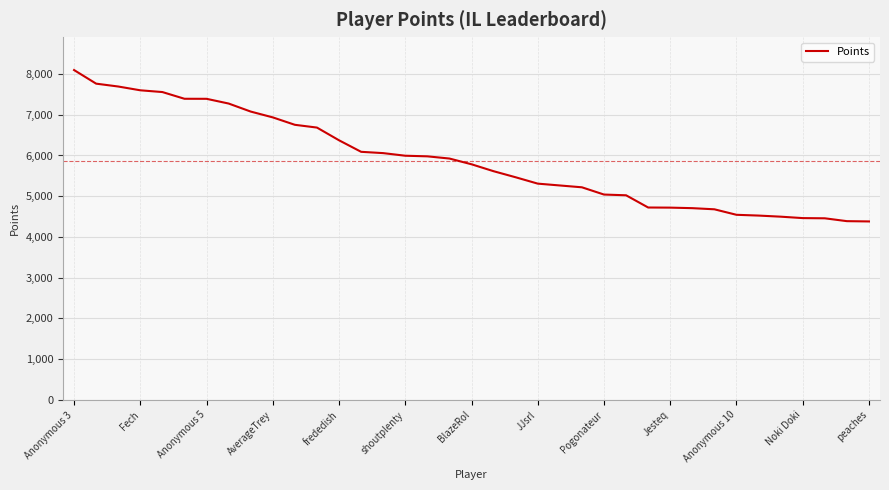

What is the difference between the maximum and minimum values?

3716